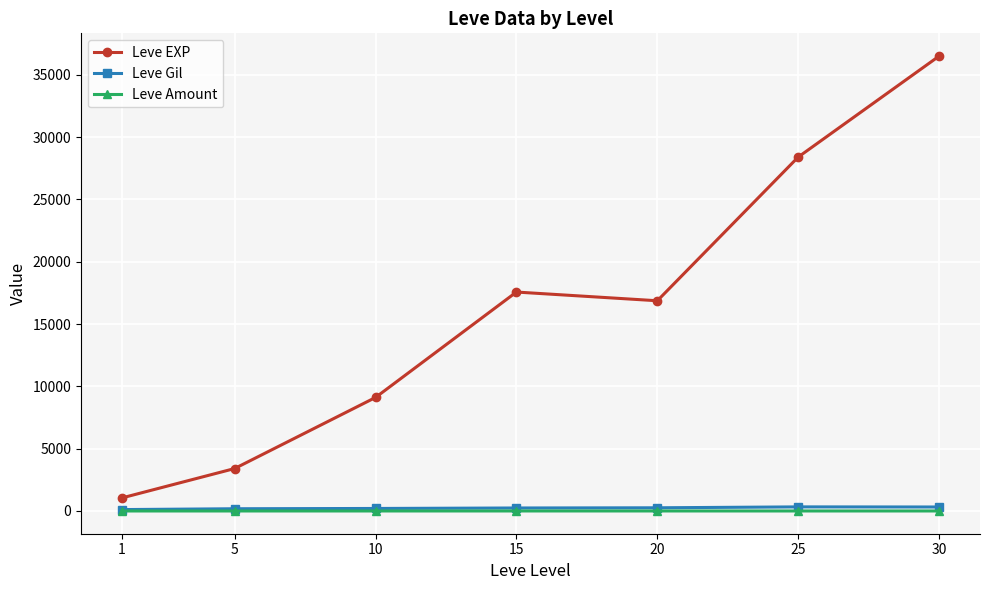

At 25, list the series in order from largest to smallest.

Leve EXP, Leve Gil, Leve Amount